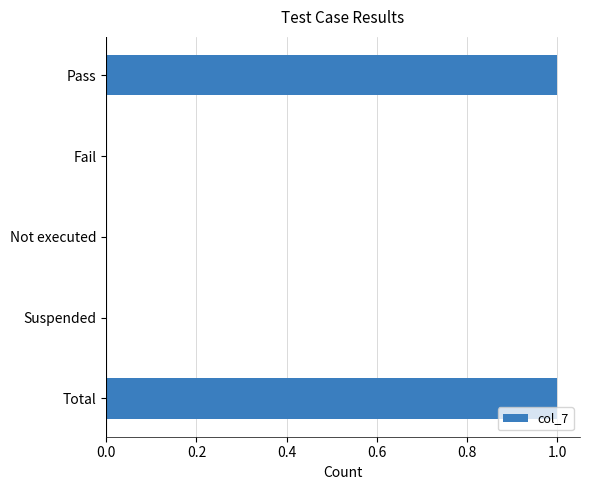

Is it true that the value at Pass is 1?

True